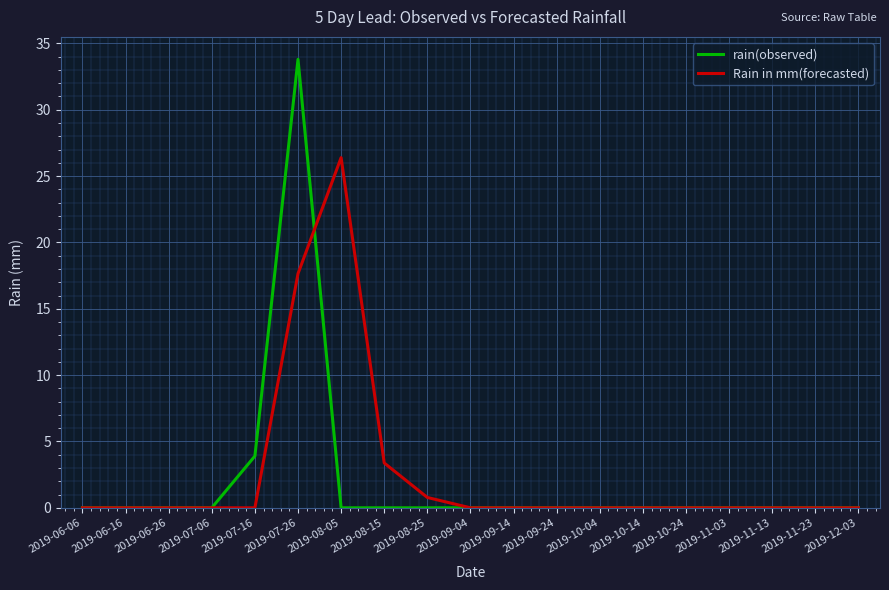

At which label does Rain in mm(forecasted) reach its peak?

2019-08-05